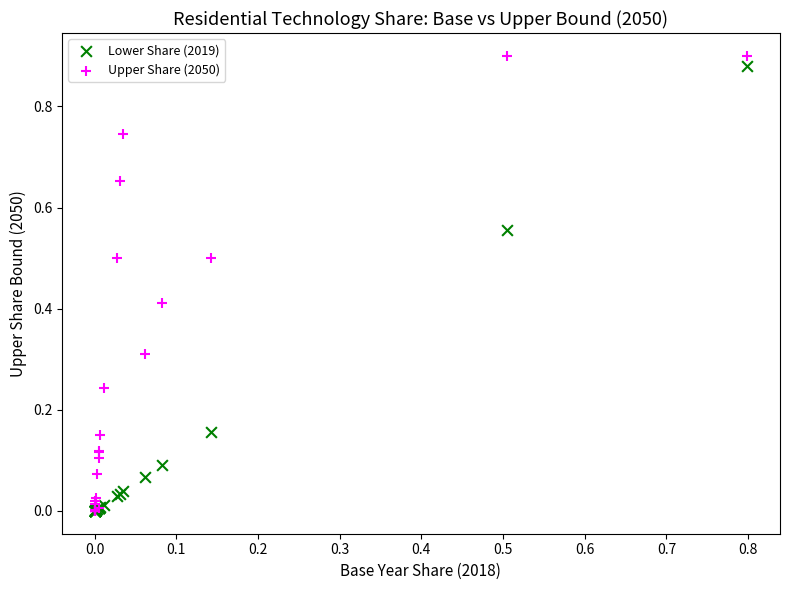

What are all the series names shown in the legend?

Lower Share (2019), Upper Share (2050)